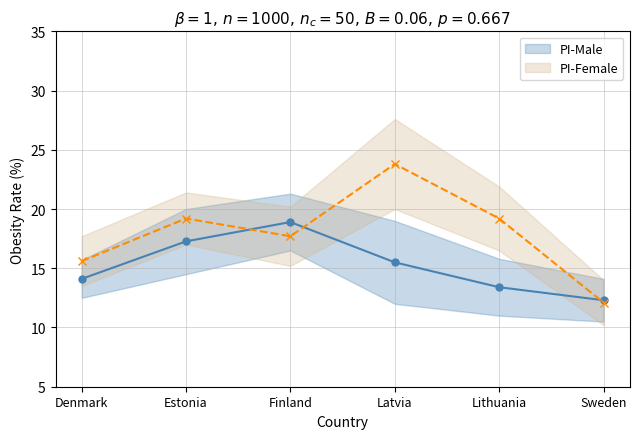

At how many categories does at least one series exceed 17?

4